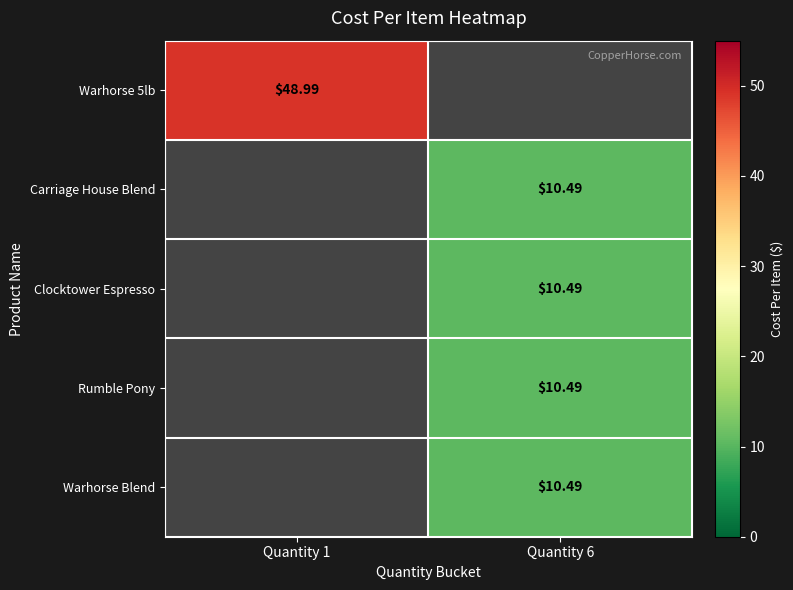

Between Quantity 6 and Quantity 1, which is larger?

Quantity 1